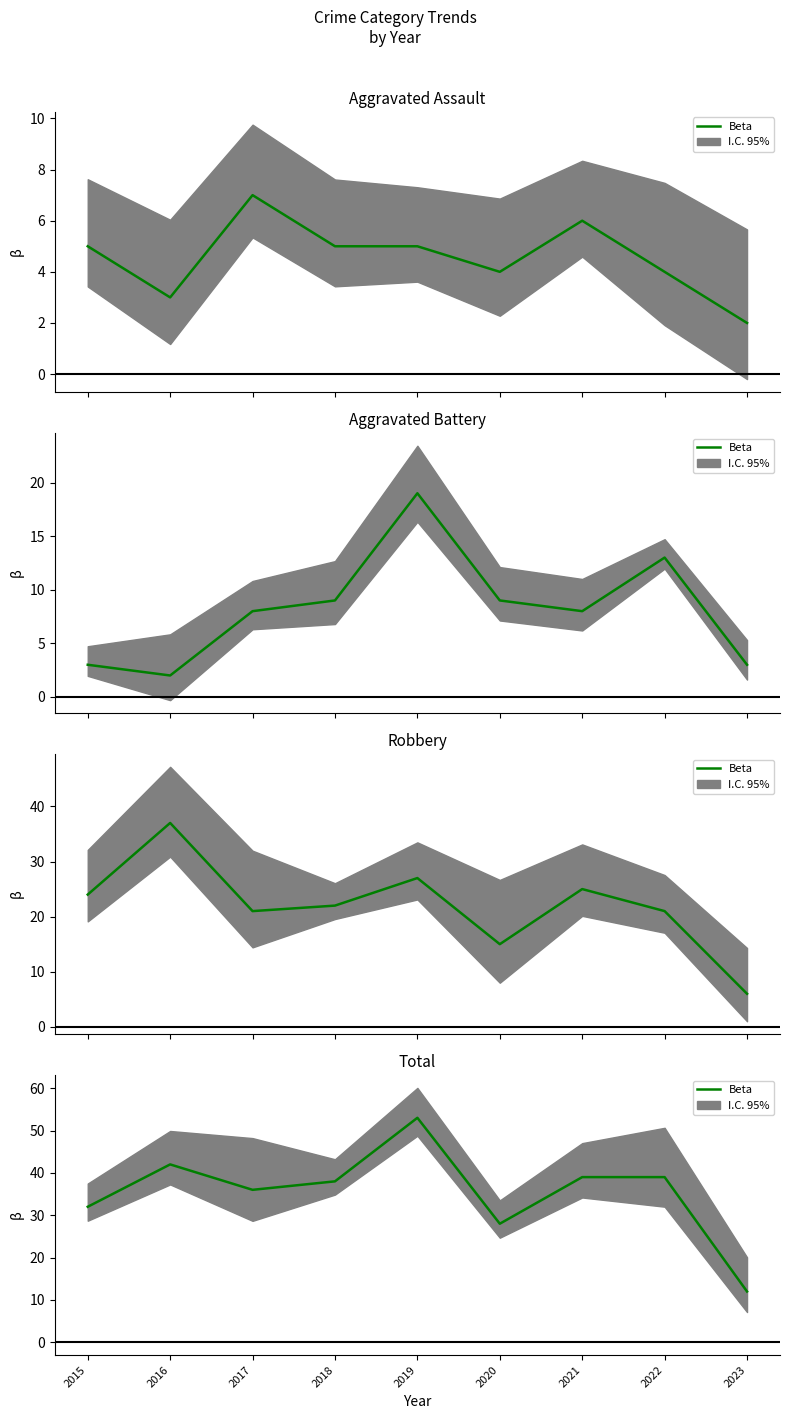

List the labels in order of value, smallest first.

2023, 2020, 2015, 2017, 2018, 2021, 2022, 2016, 2019